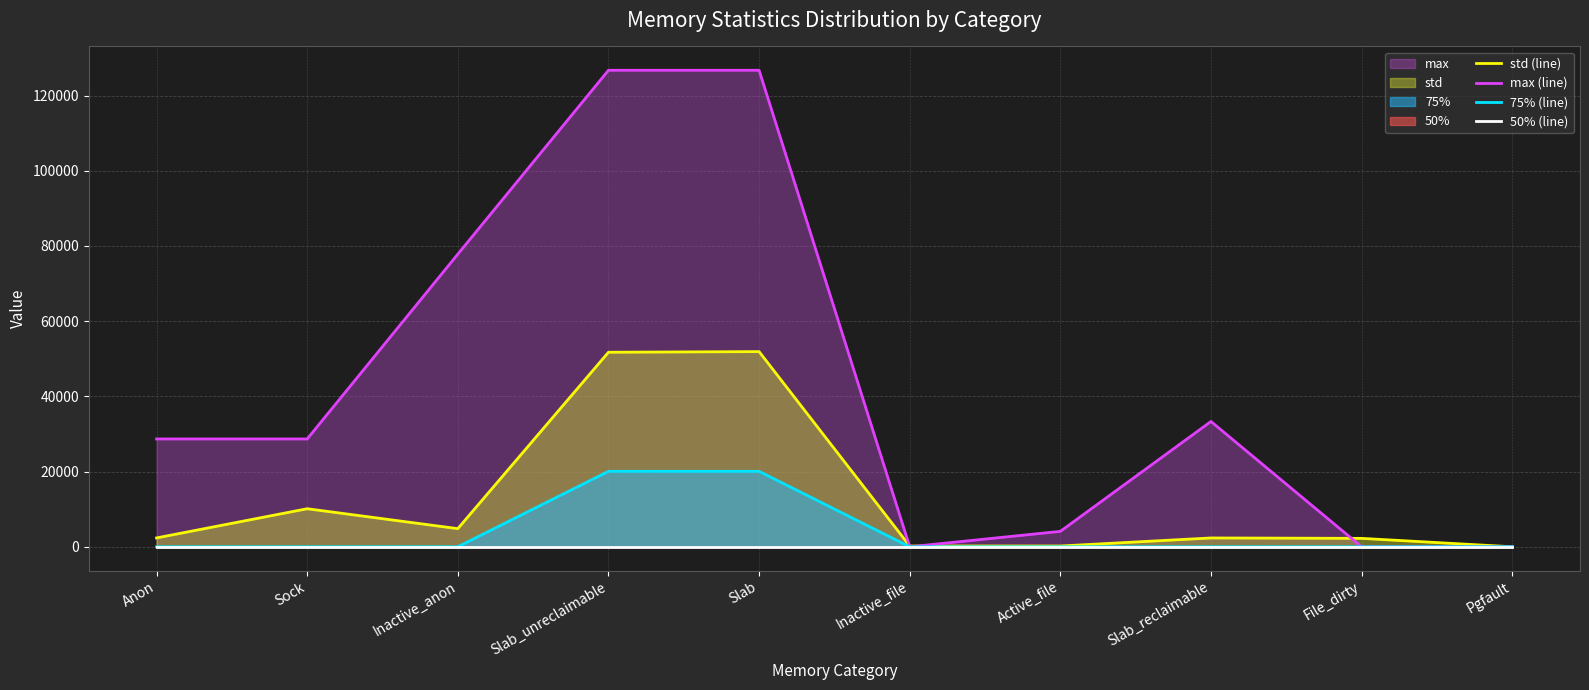

What is the total value across all series at Slab_unreclaimable?

198516.0